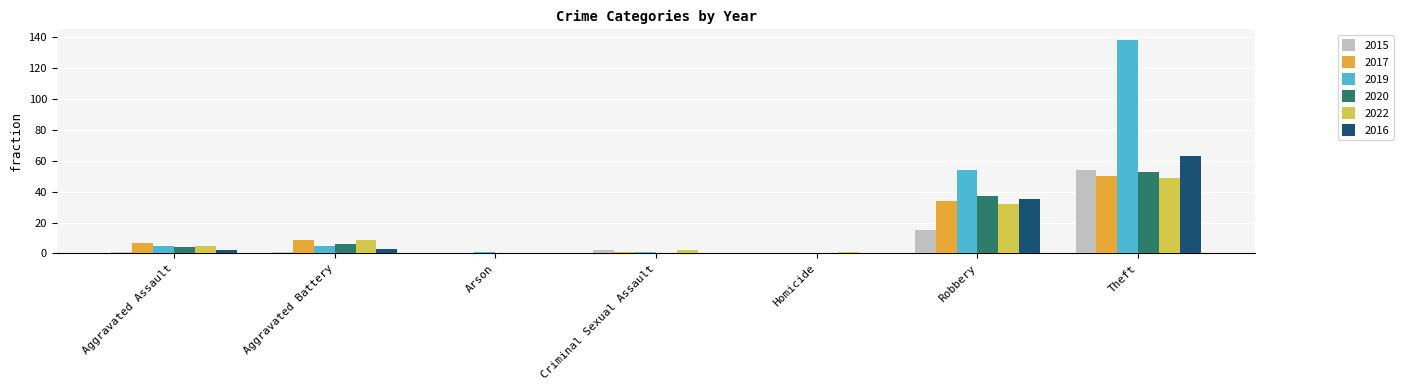

Where is 2015 nearest to the value 27?

Robbery